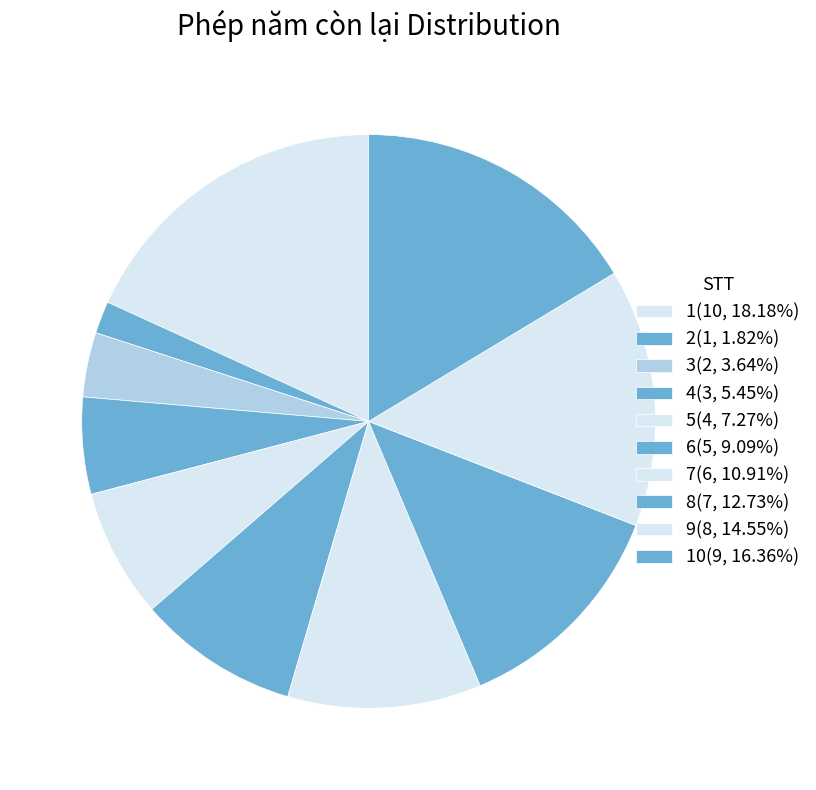

How many slices are in this pie chart?

10